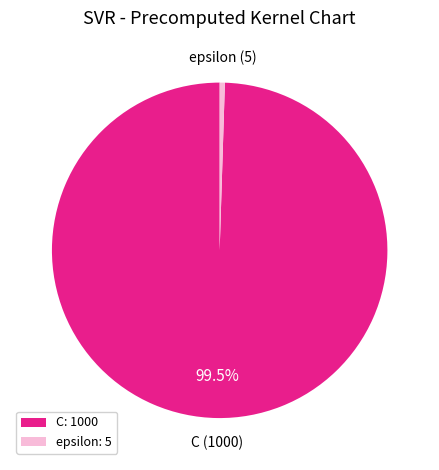

Which slice is the largest?

C